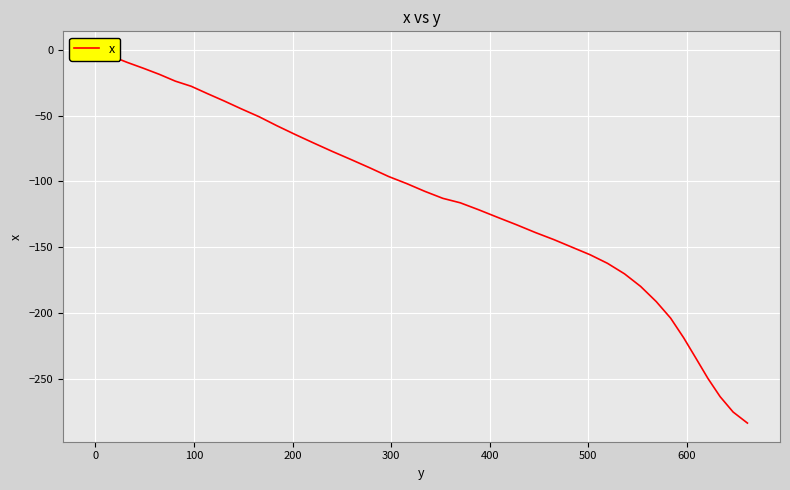

Does the chart display data point markers on the line(s)?

No